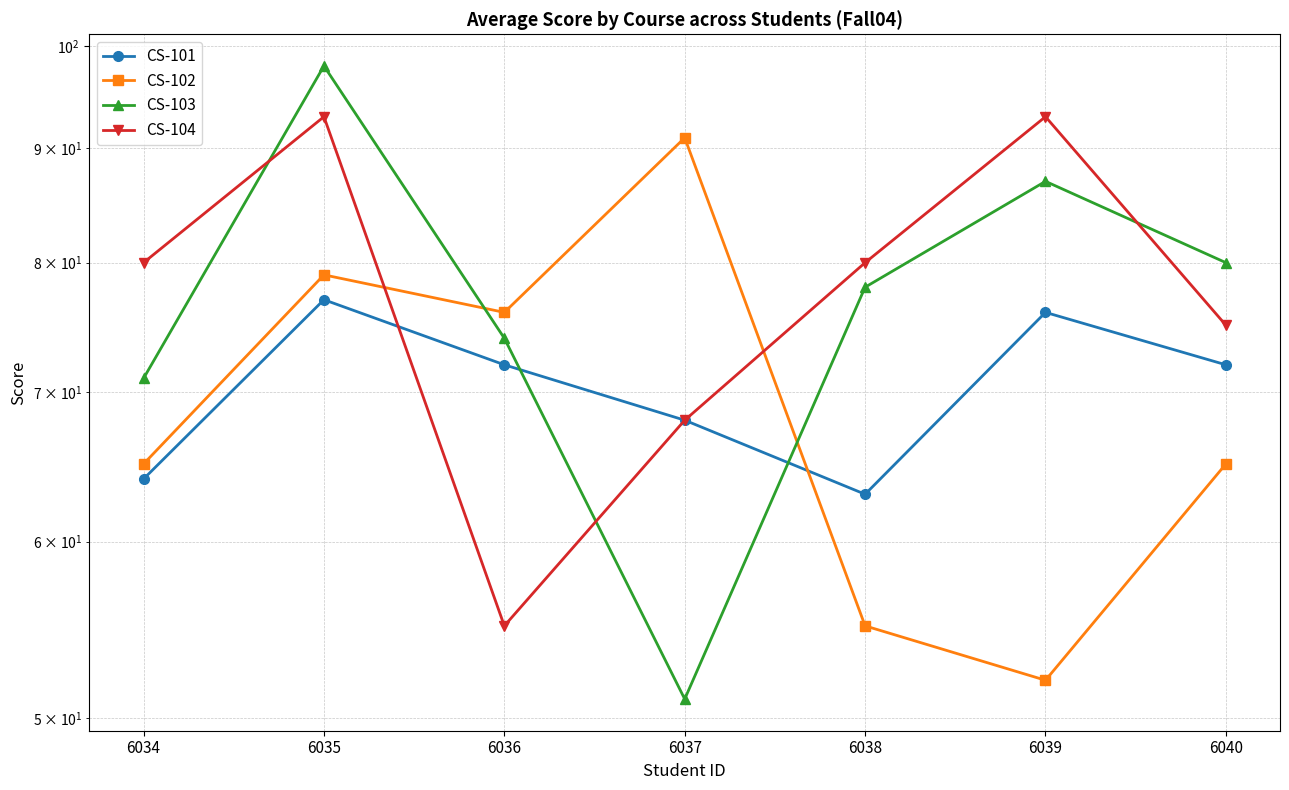

What is the average value of the CS-101 series?

70